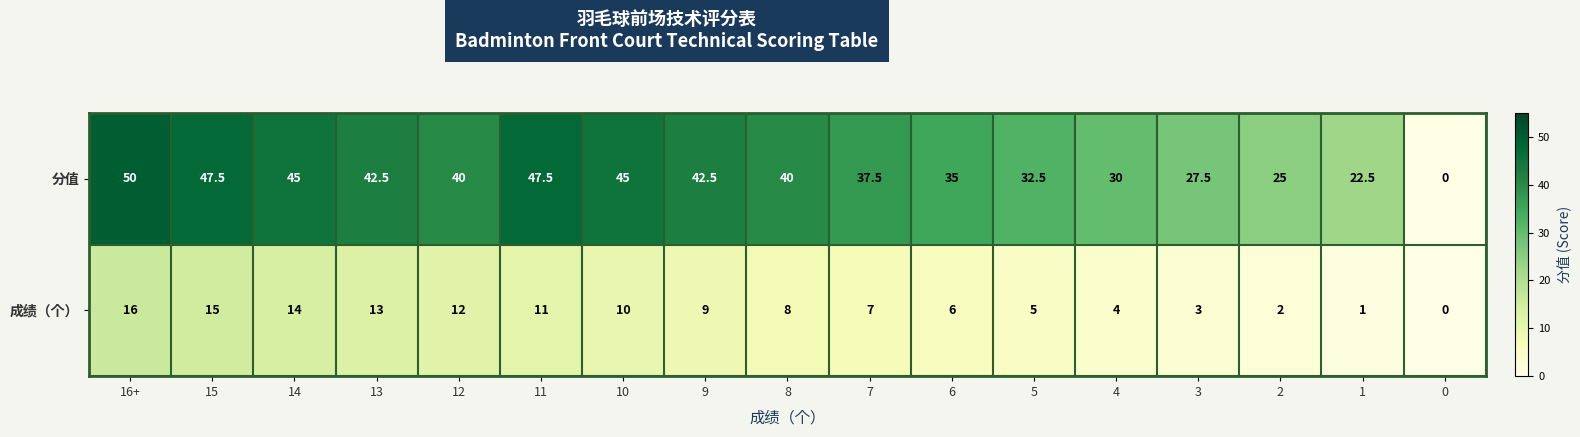

What is the difference between the highest and lowest values at 12?

28.0